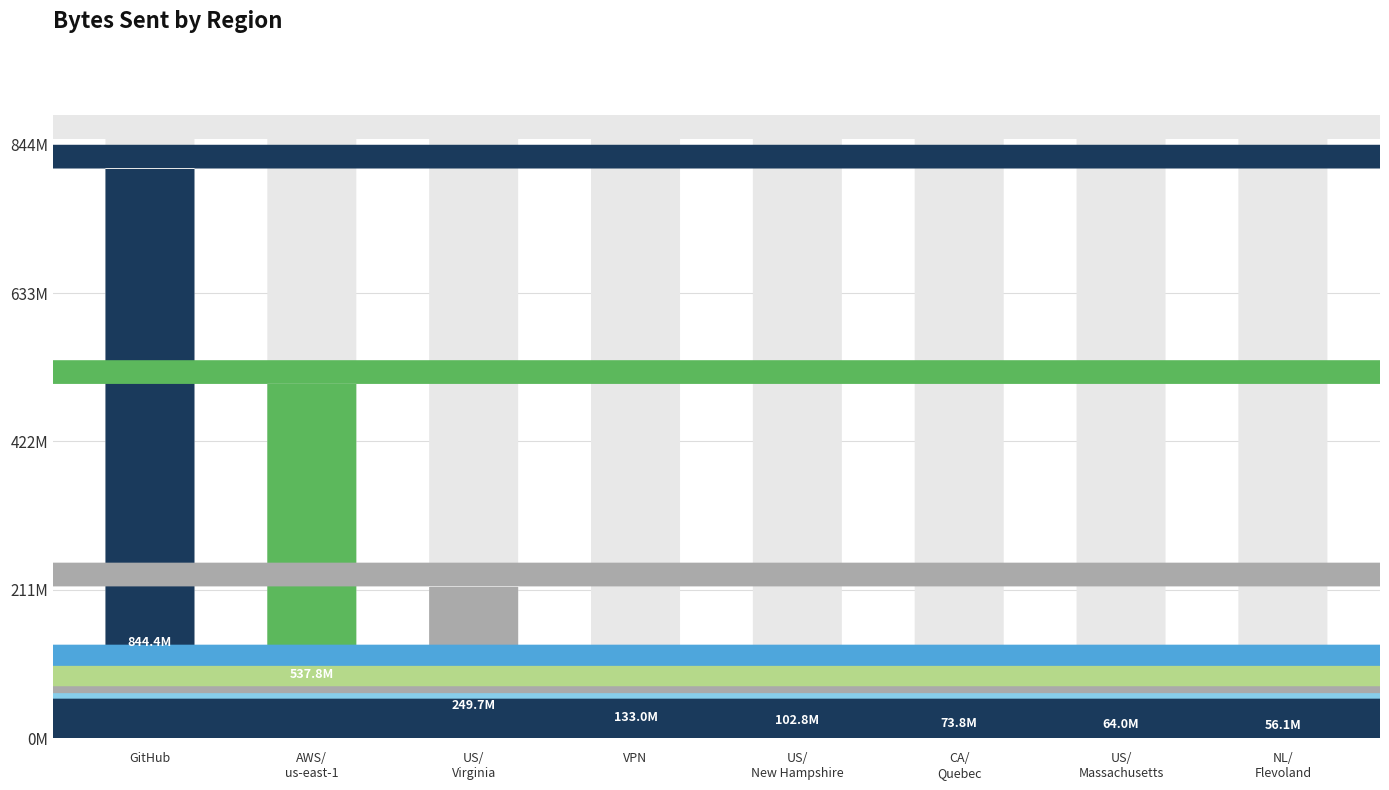

At which label is the value closest to 422526433?

AWS/us-east-1